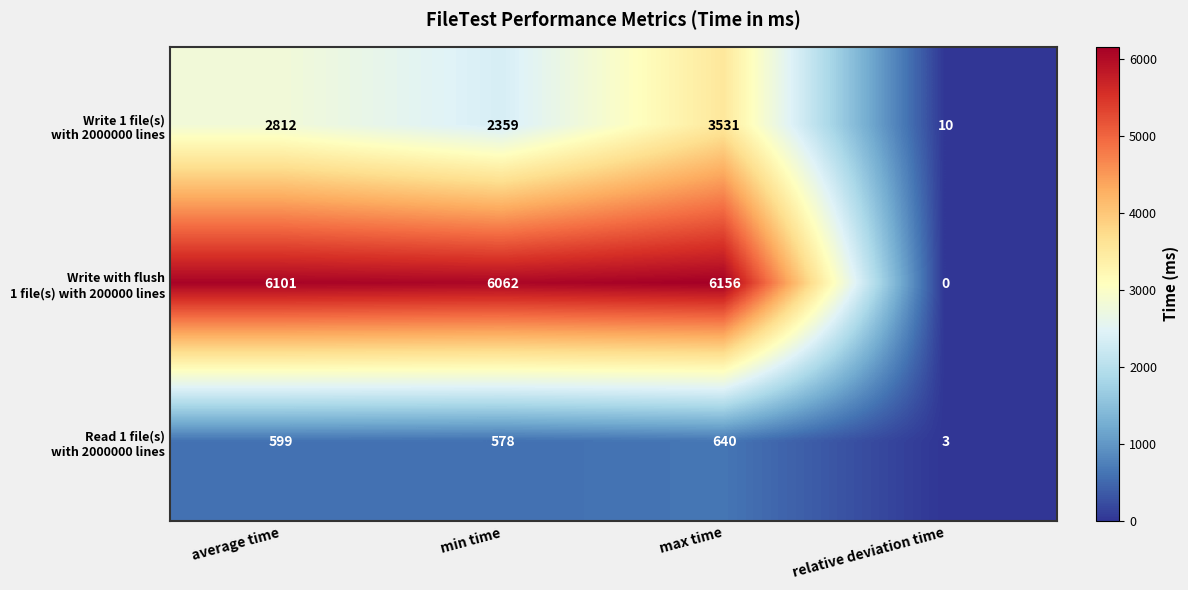

Which category has the lowest value across all series?

relative deviation time